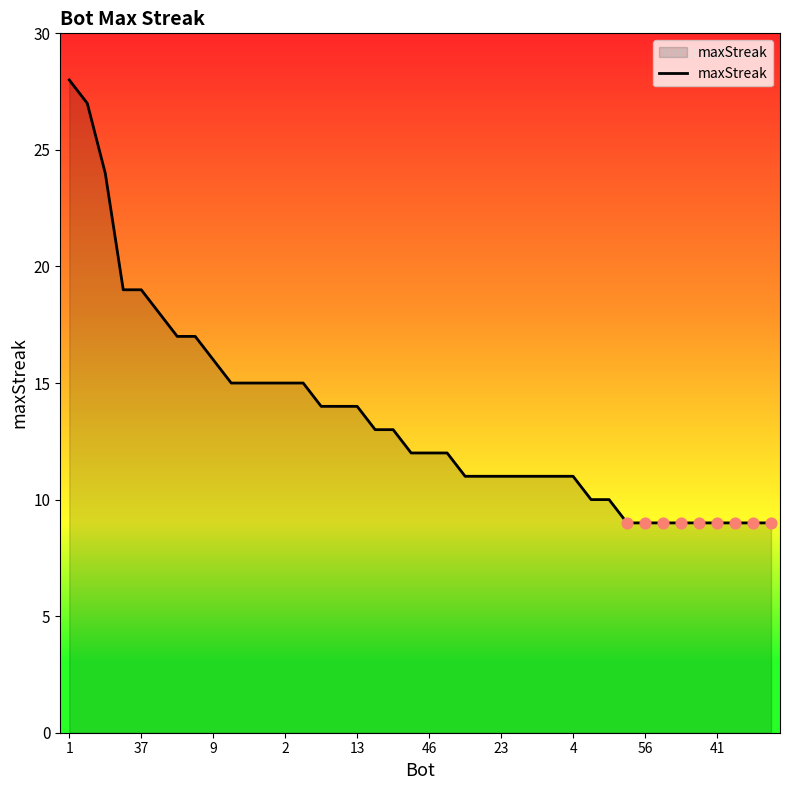

What is the difference between the maximum and minimum values?

19